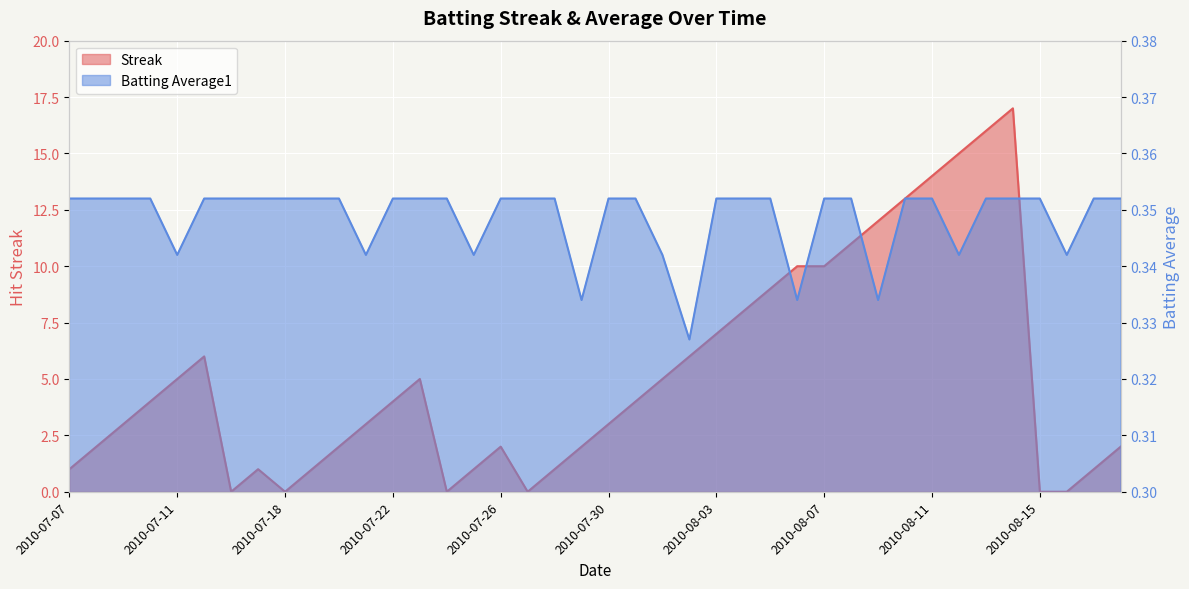

Is it true that Streak equals 1.3 at 2010-07-17?

False